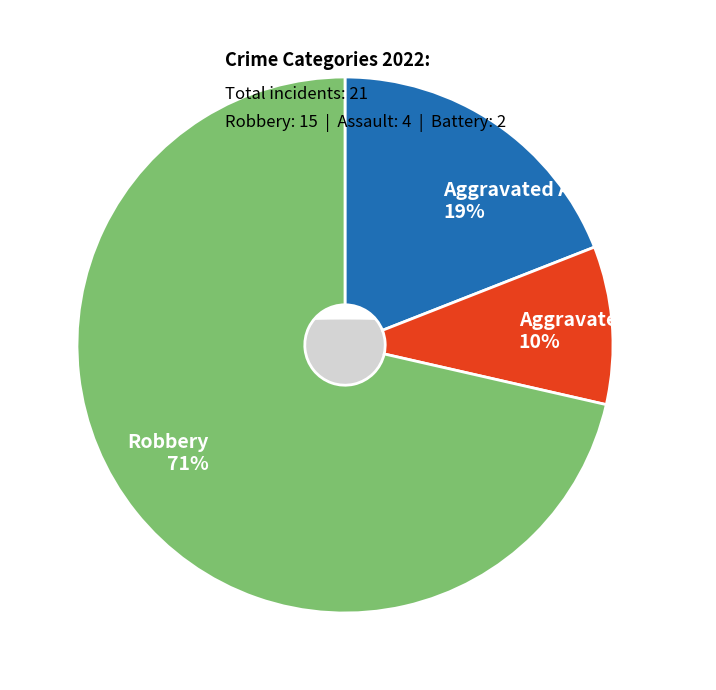

What is the smallest slice in the pie chart?

Aggravated Battery